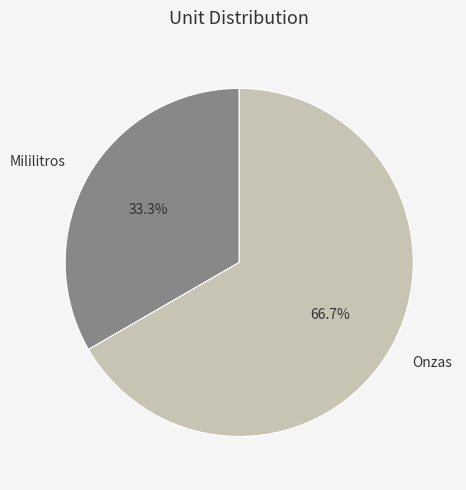

Which category has the biggest portion of the pie?

Onzas